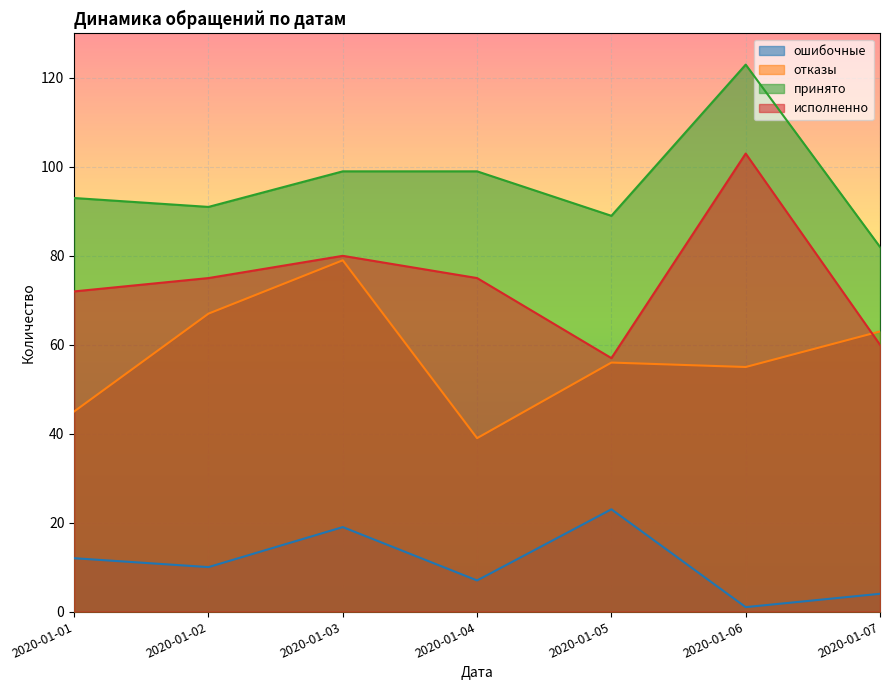

In отказы, how many points are higher than both neighbors (excluding endpoints)?

2